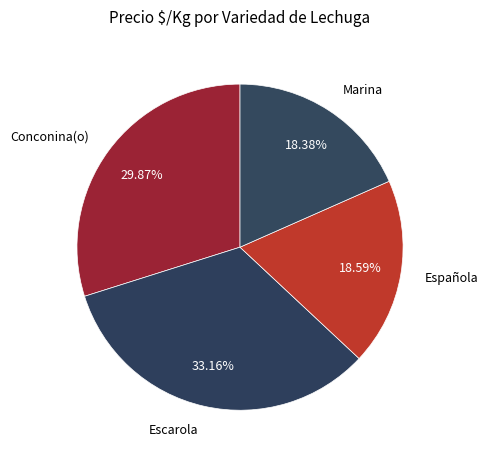

How many segments does this pie chart have?

4